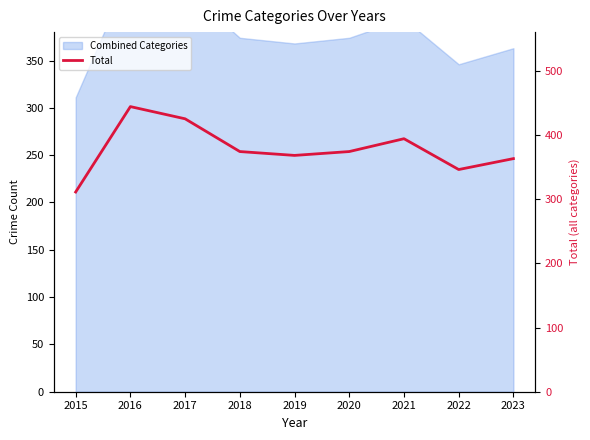

Rank the categories by value from lowest to highest.

2015, 2022, 2023, 2019, 2018, 2020, 2021, 2017, 2016